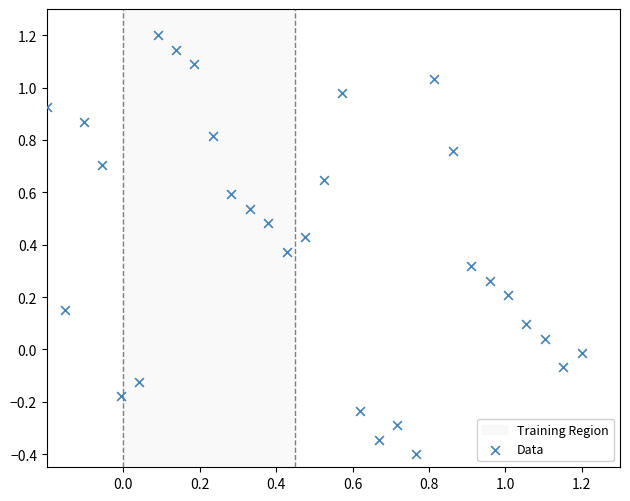

What is the range of X values (max minus min)?

1.4